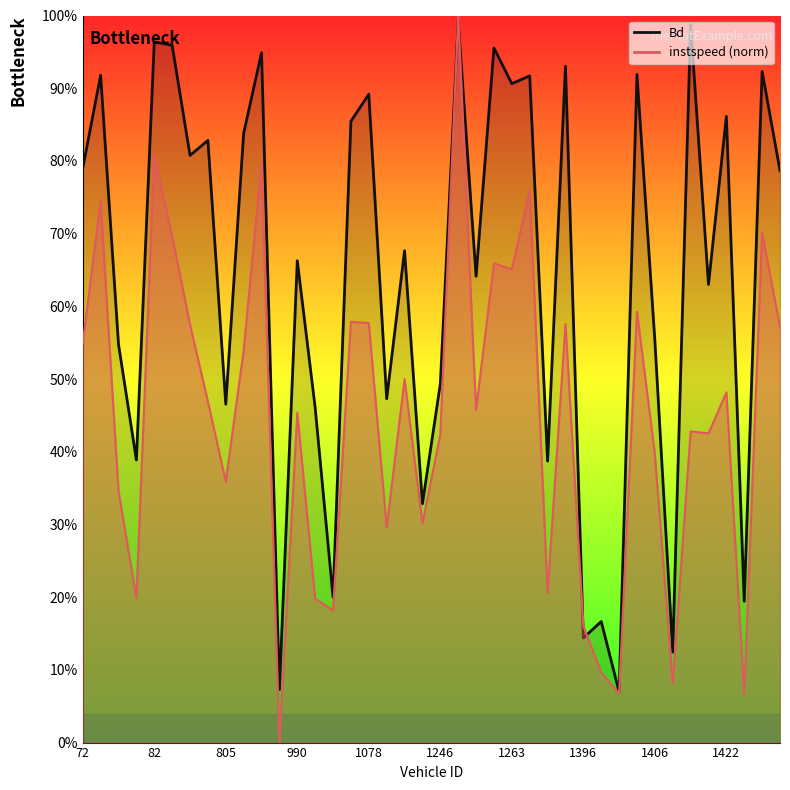

How many data points does each series have?

40